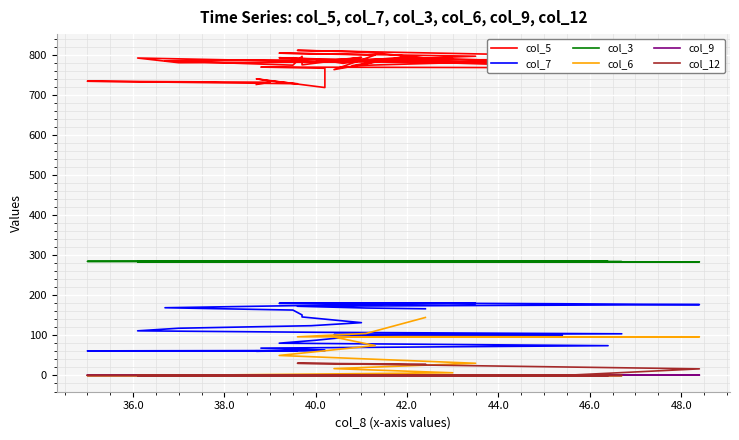

What is the lowest value of the col_3 series?

283.0